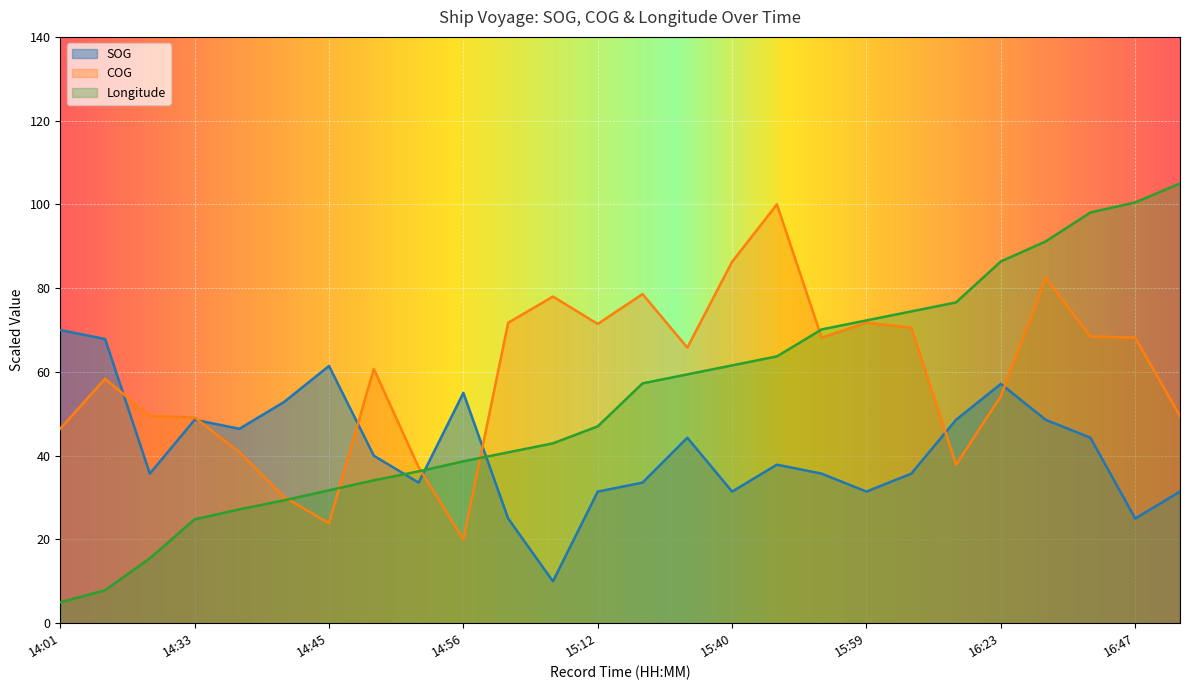

The value of SOG at 14:05 is 67.9. True or false?

True